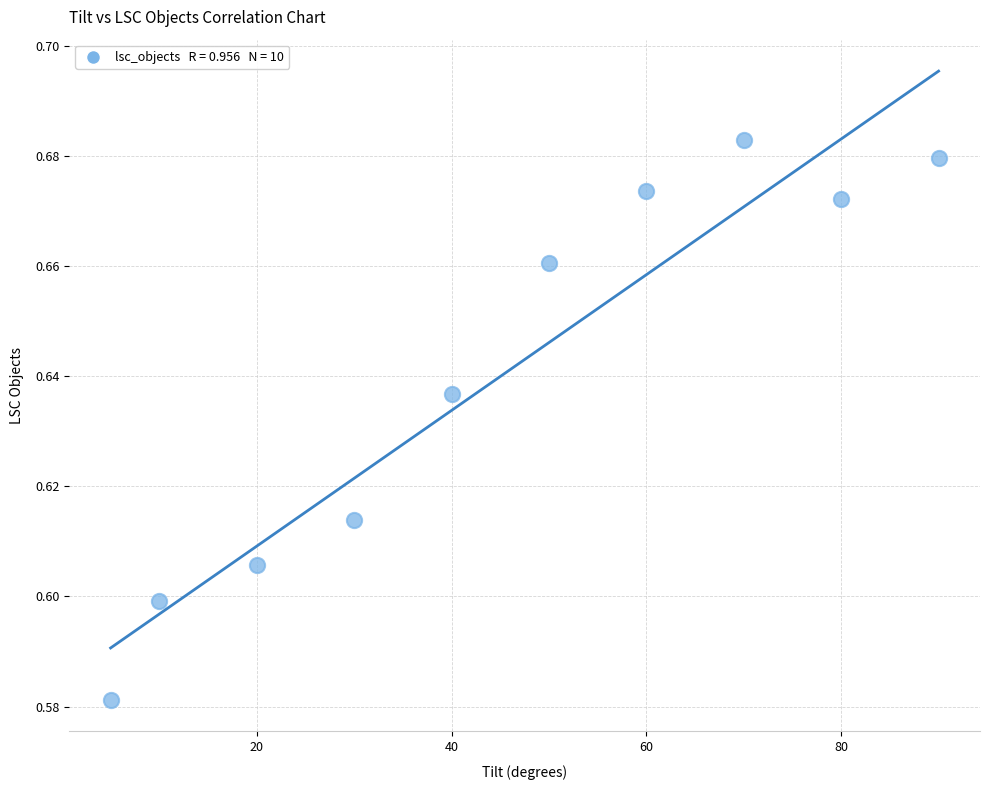

What is the range of X values (max minus min)?

85.0